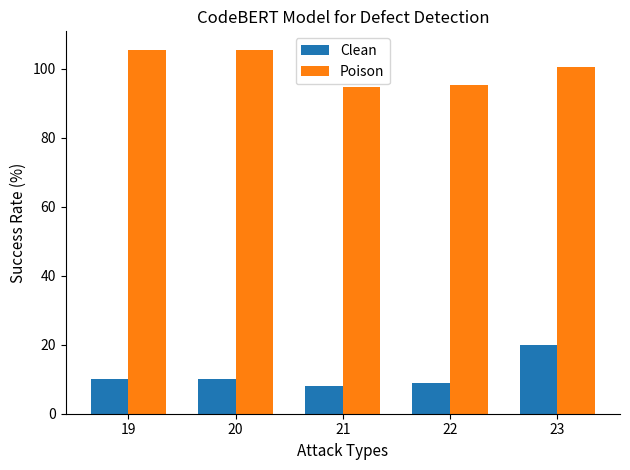

What is the minimum value for Poison?

94.6